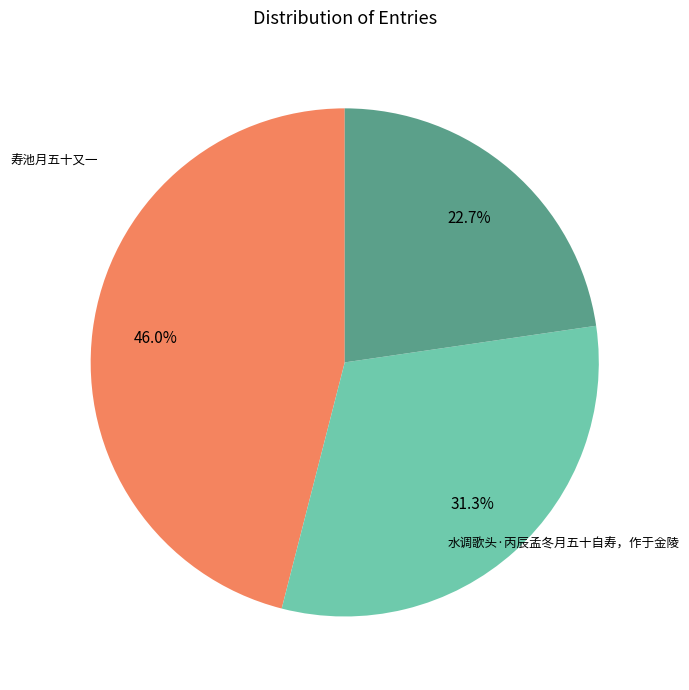

Does any single category account for the majority?

No